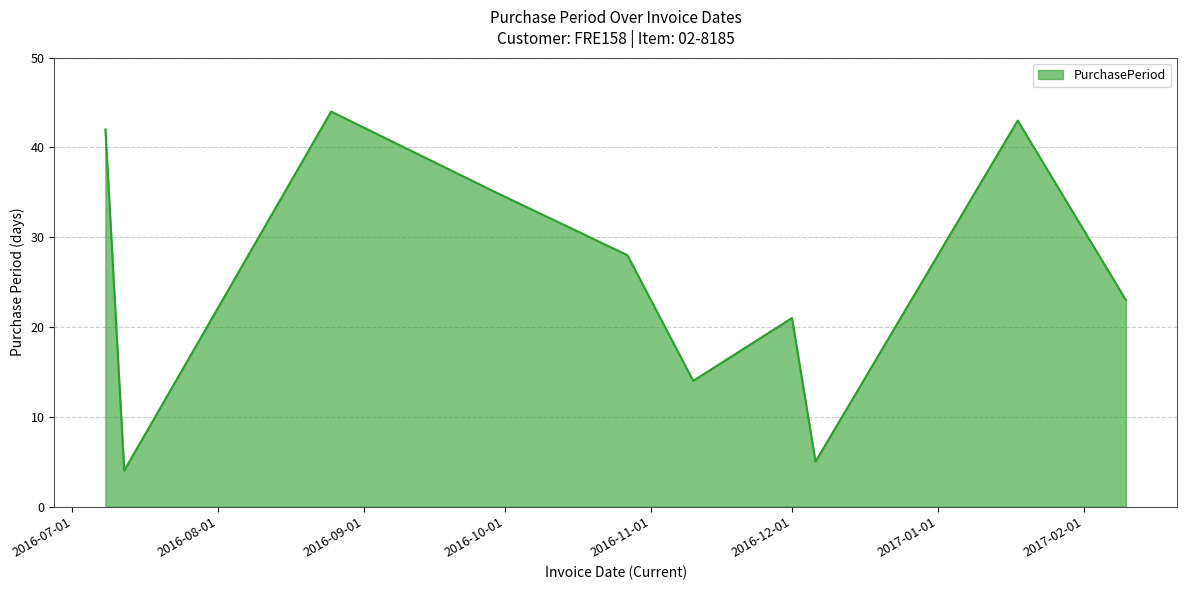

What is the smallest value displayed?

4